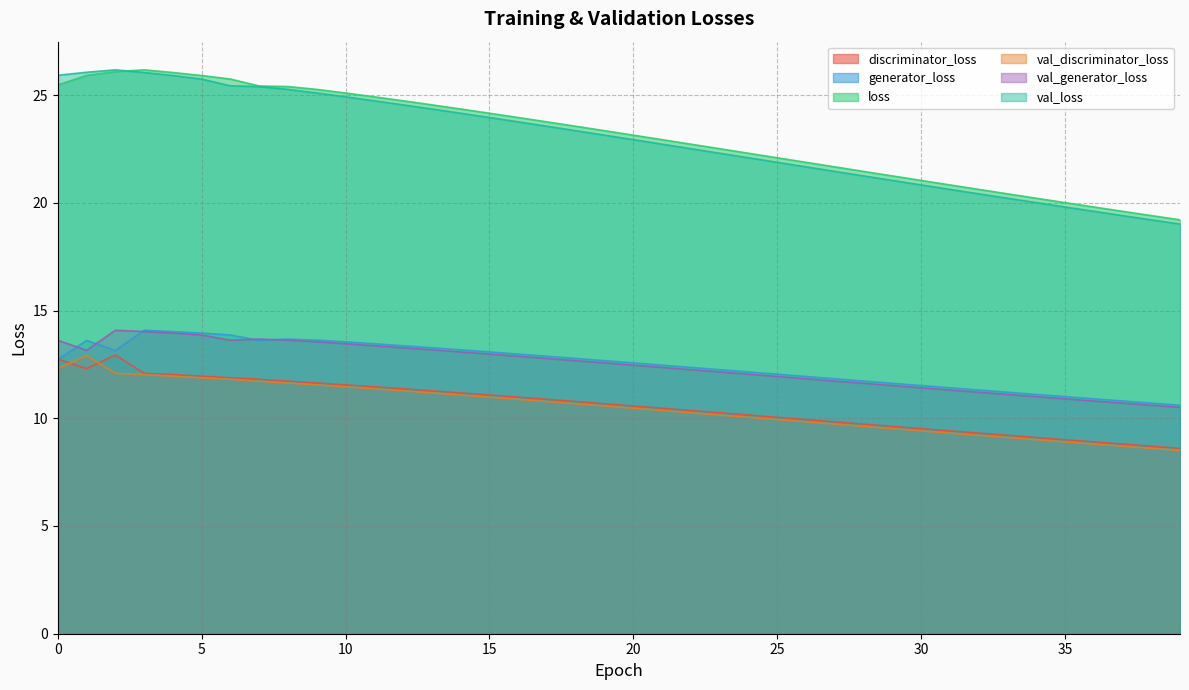

Rank the categories by discriminator_loss value from highest to lowest.

2, 0, 1, 3, 4, 5, 6, 7, 8, 9, 10, 11, 12, 13, 14, 15, 16, 17, 18, 19, 20, 21, 22, 23, 24, 25, 26, 27, 28, 29, 30, 31, 32, 33, 34, 35, 36, 37, 38, 39